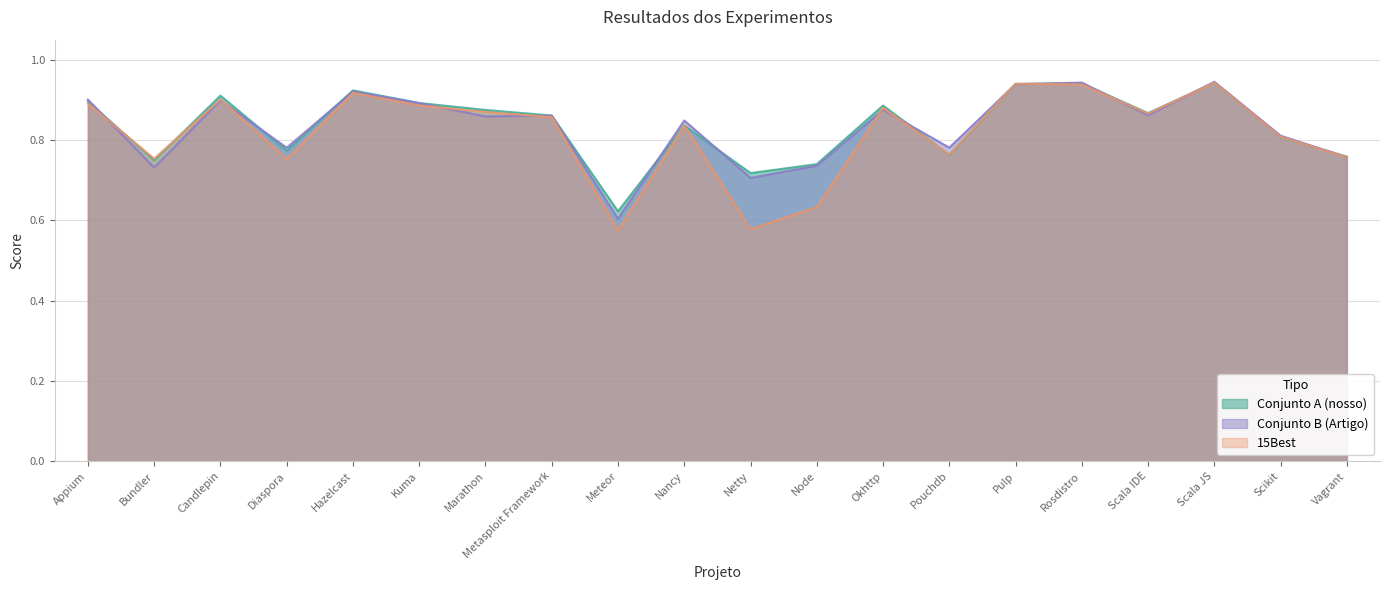

Is it true that Conjunto A (nosso) equals 0.8 at Vagrant?

True